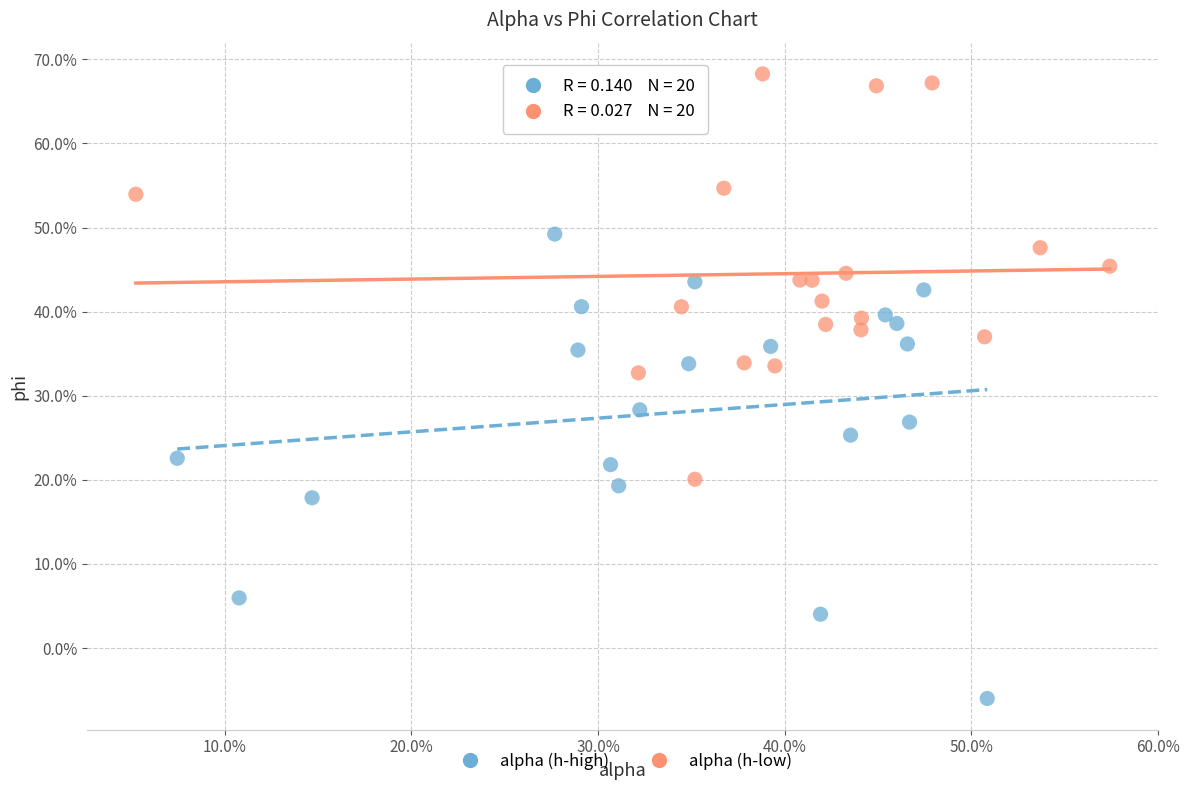

Which series contains the lowest Y value?

alpha (h-high)